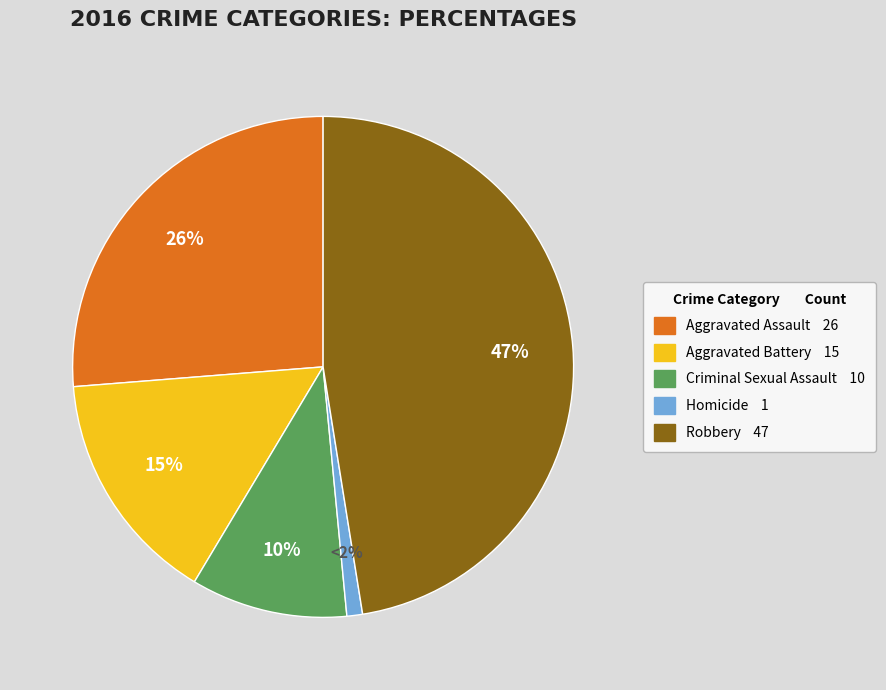

To the nearest percent, what percentage of the pie is Criminal Sexual Assault?

10%